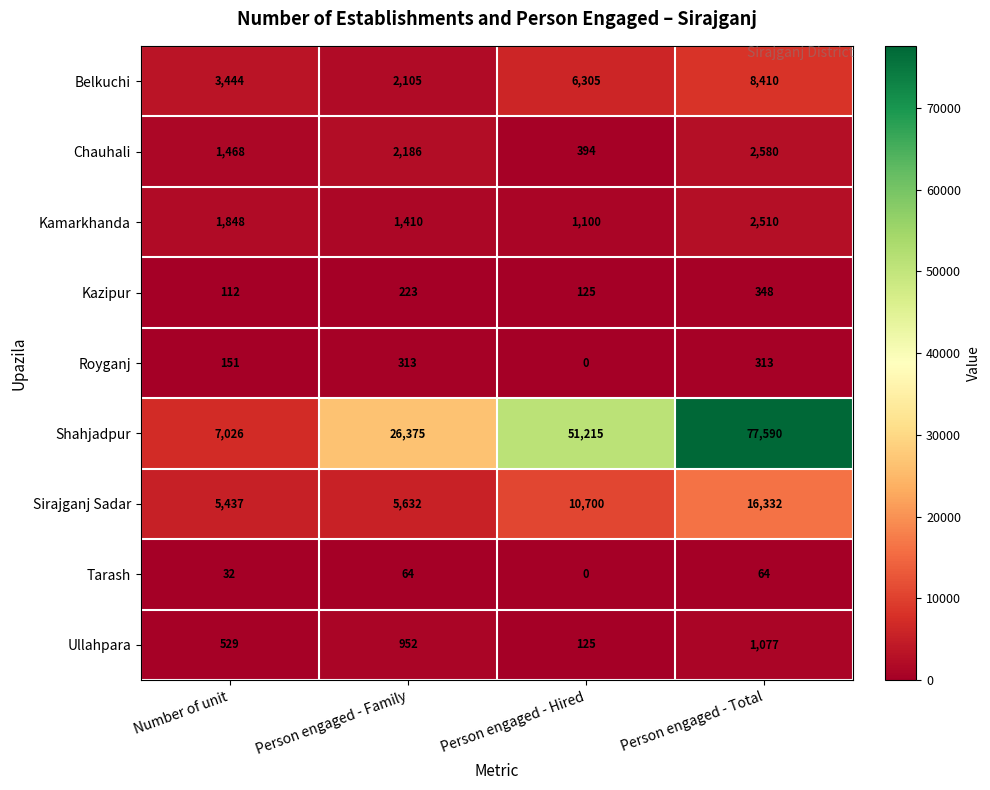

At which label is Shahjadpur closest to 42308?

Person engaged - Hired